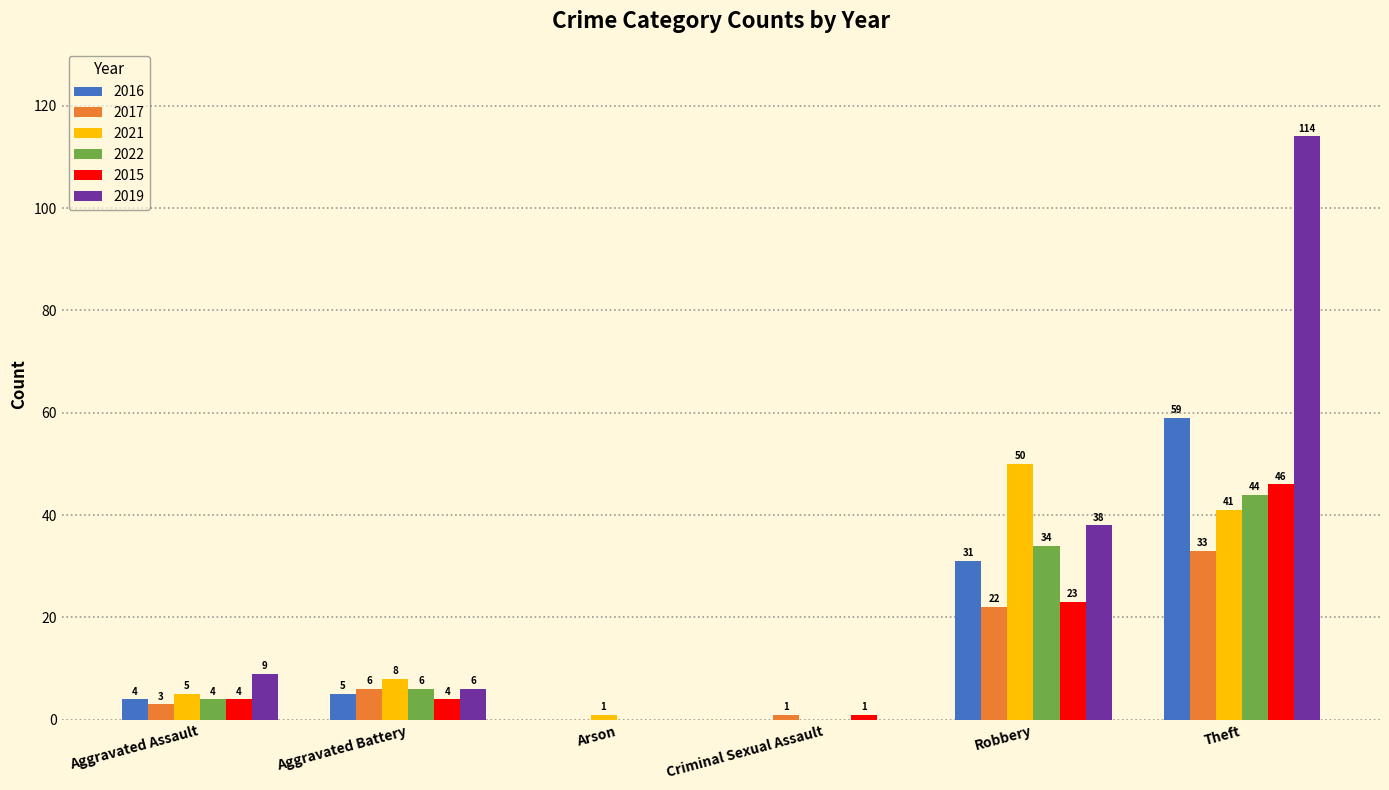

Which series changed the most between Arson and Theft?

2019